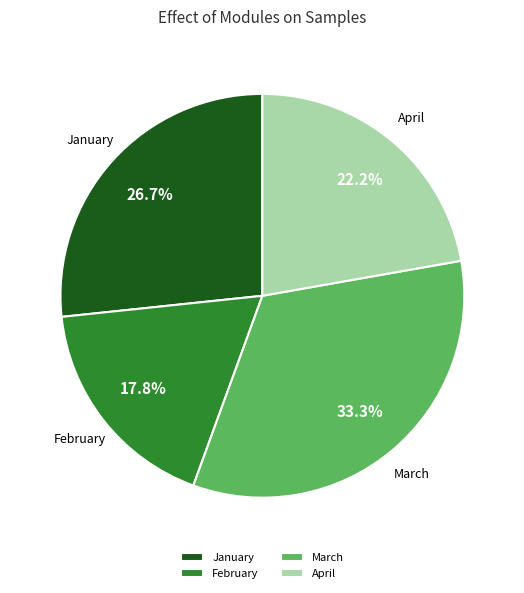

What is the ratio of the value at April to the value at January?

0.8